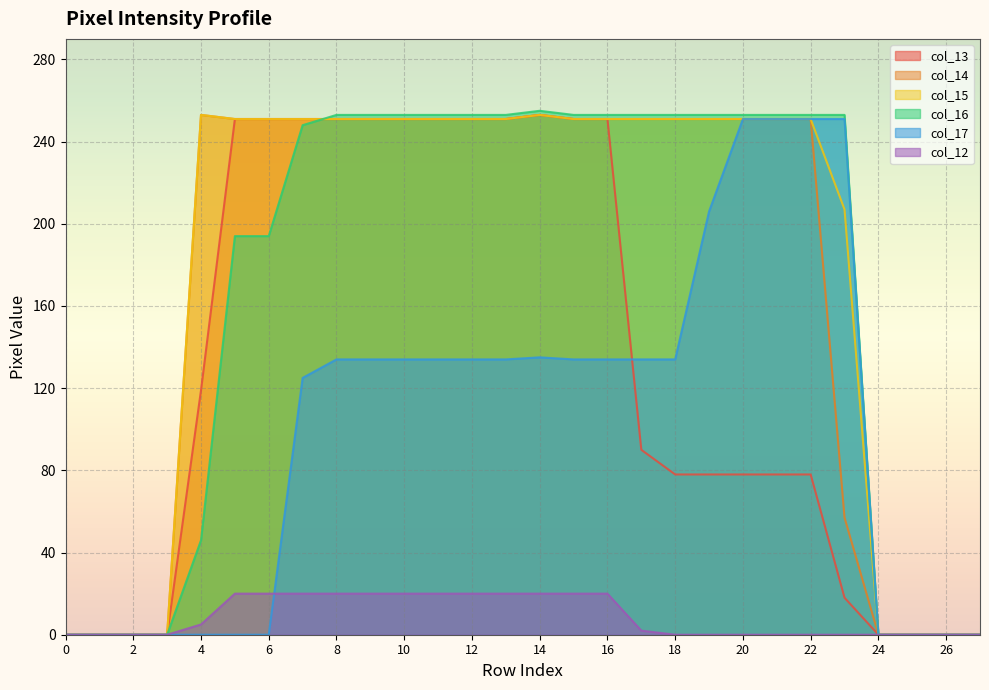

Rank the series by their maximum value, from highest to lowest.

col_16, col_13, col_14, col_15, col_17, col_12